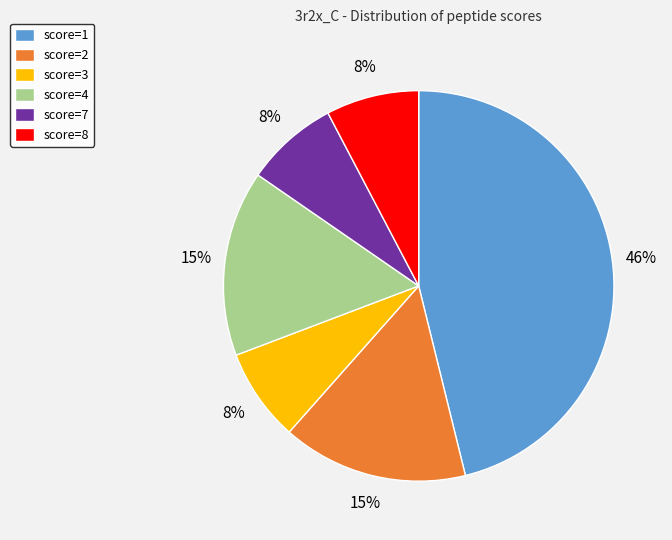

Combined, do score=3 and score=1 account for over 50%?

Yes